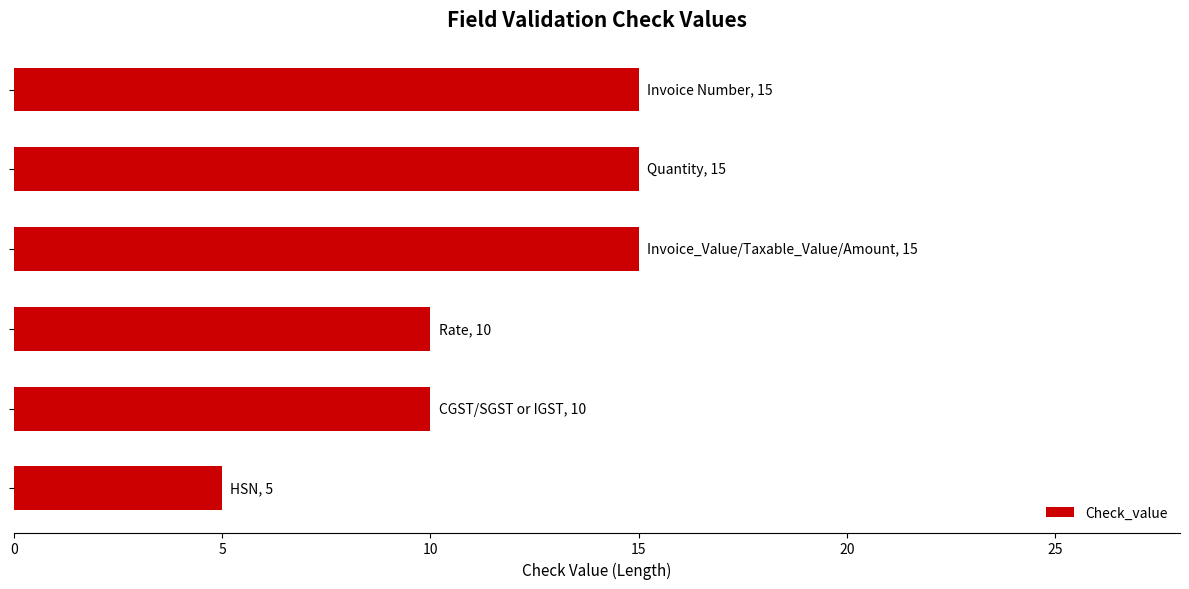

What is the minimum value shown in the chart?

5